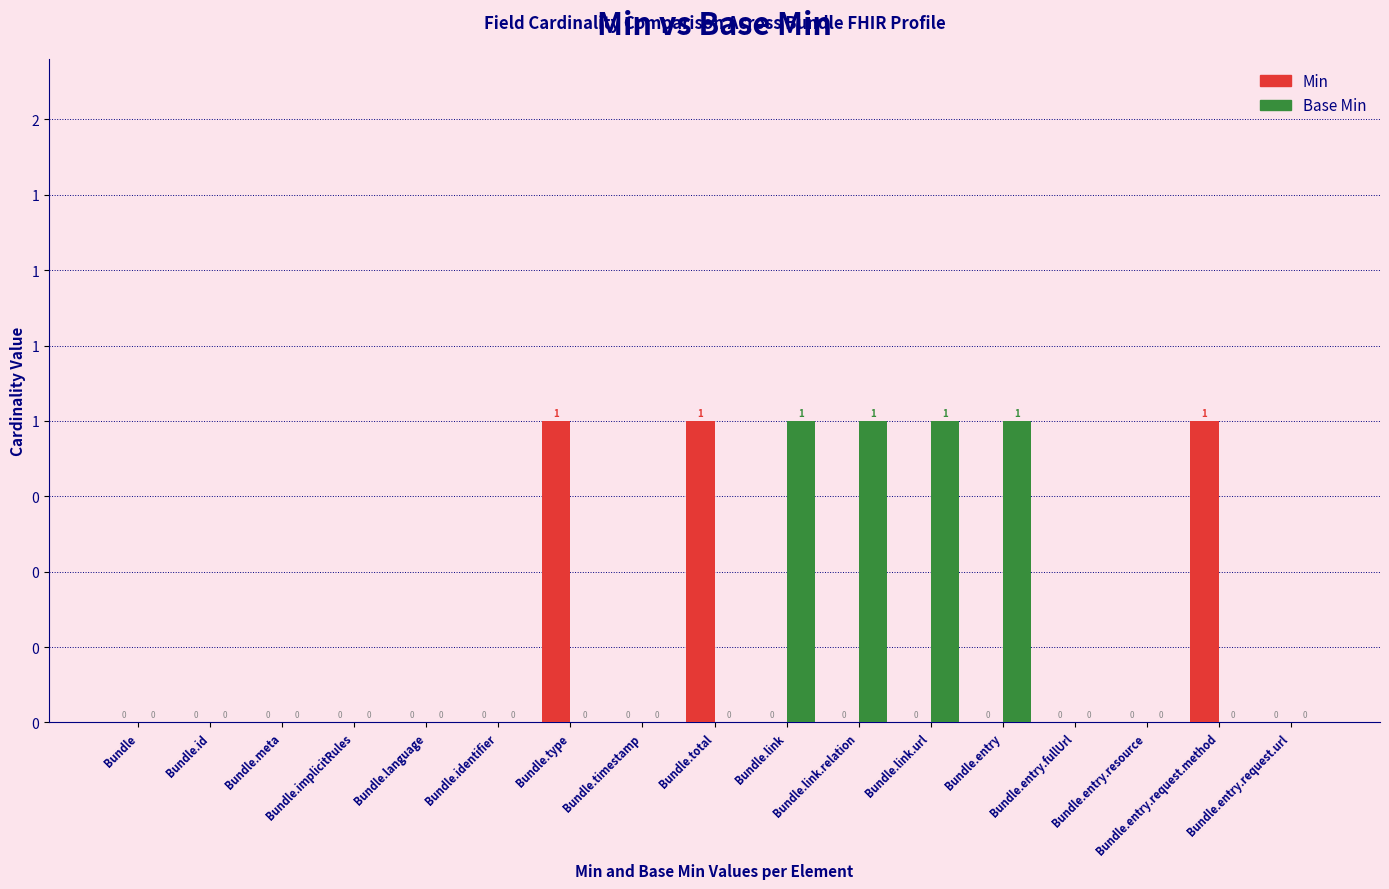

What is the label of the 11th bar from the right?

Bundle.type